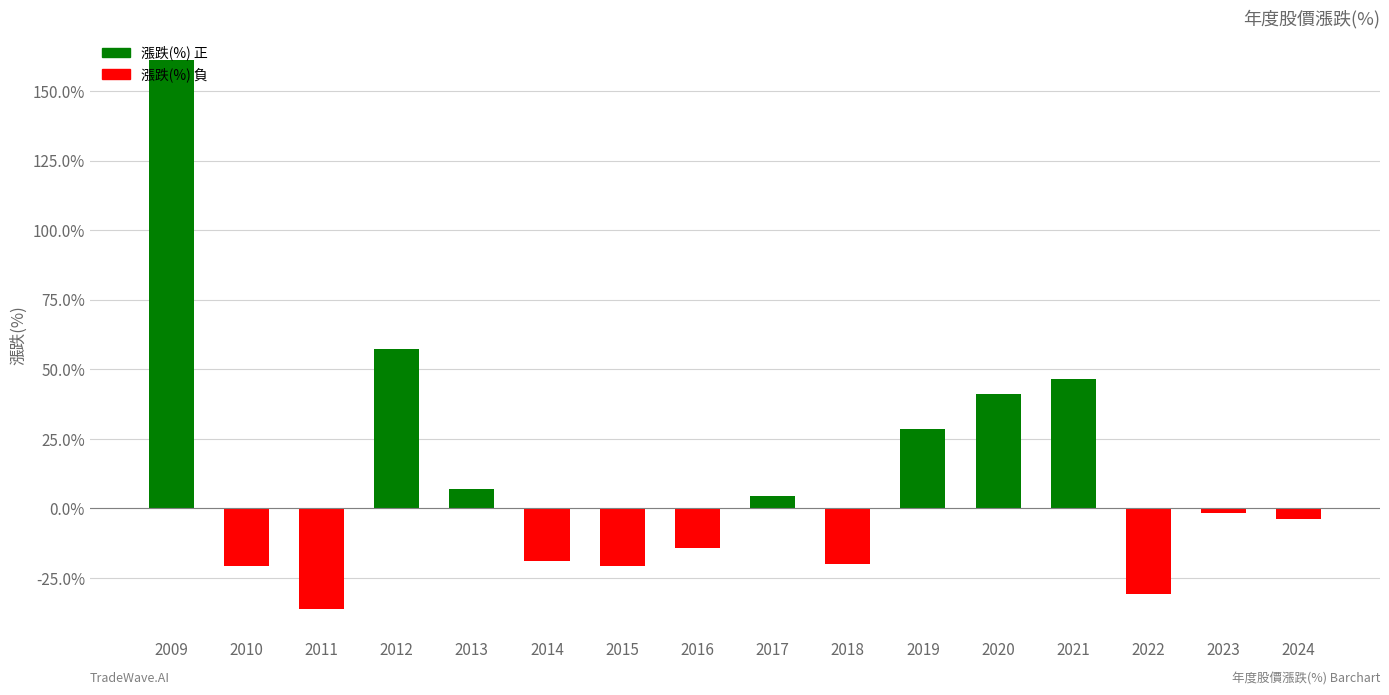

What is the sum of all values?

179.8